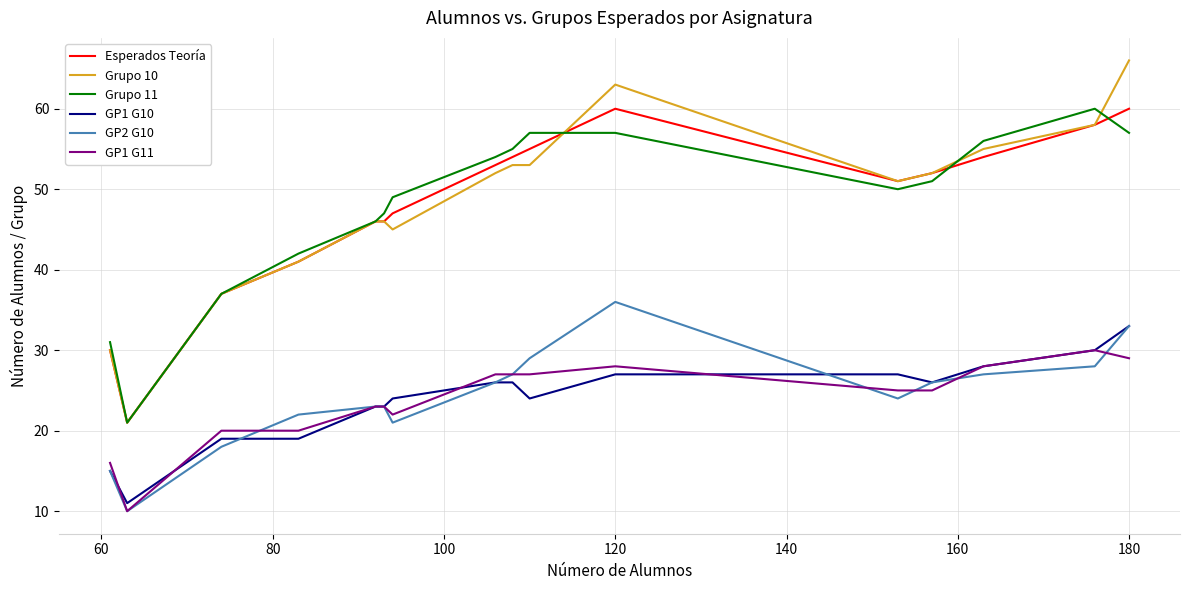

What is the minimum value shown in the chart?

10